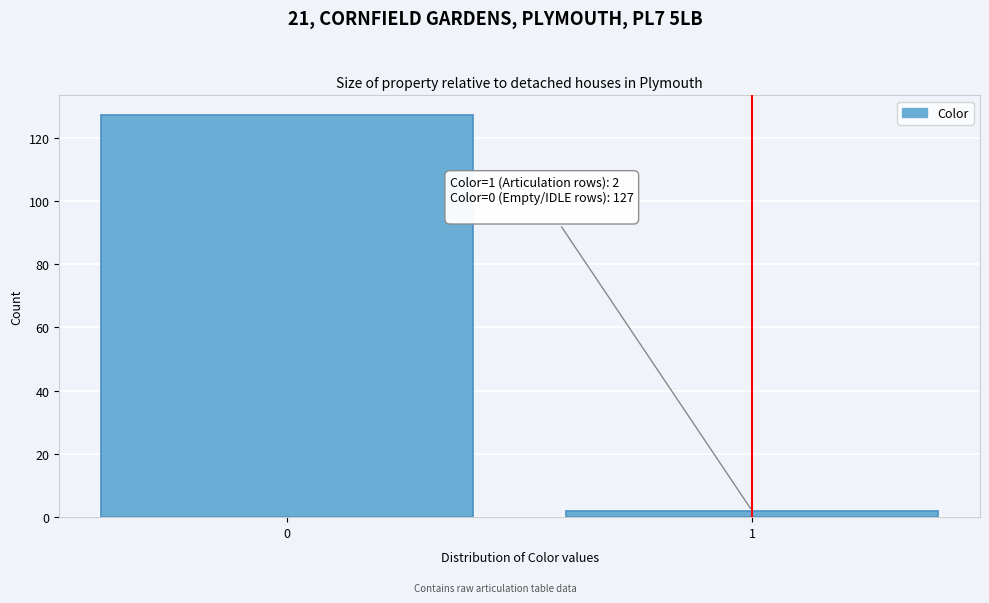

Reading right to left, transcribe all the data shown in this chart.

2	127